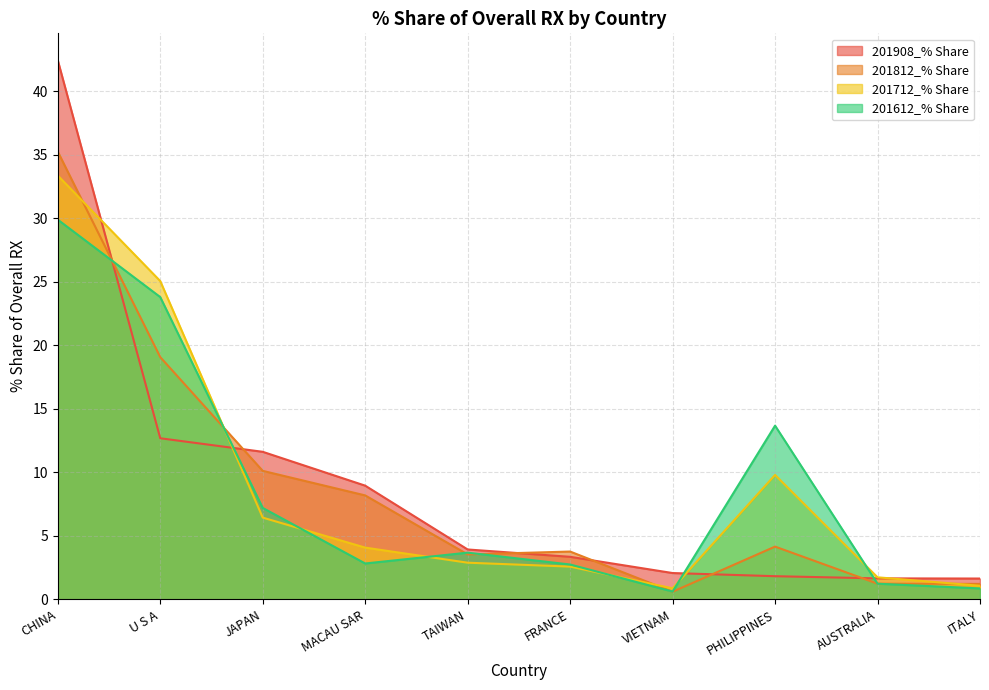

At how many categories does at least one series exceed 0?

10